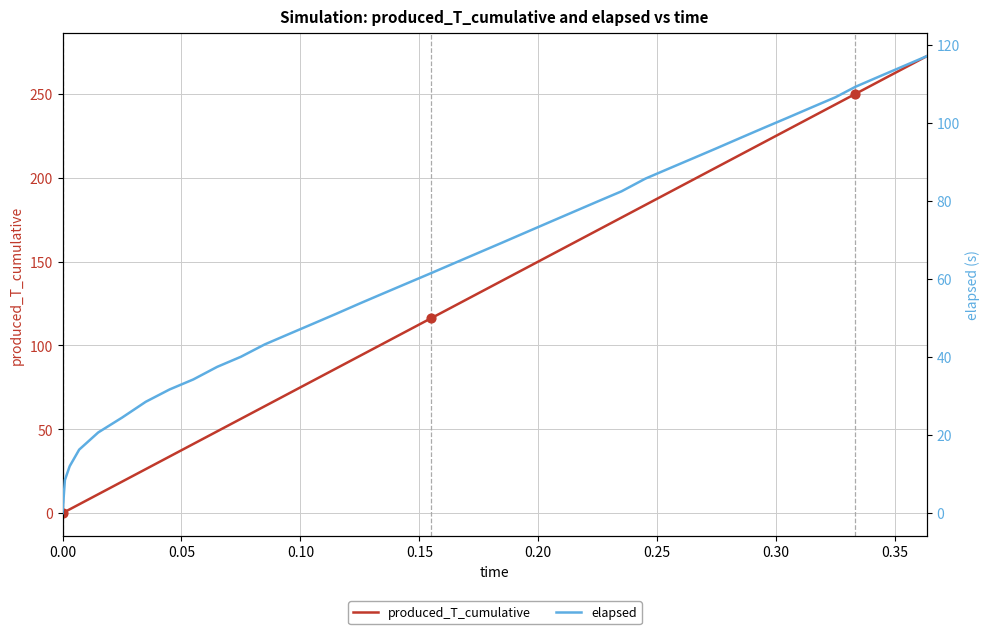

Which series has the largest total across all categories?

produced_T_cumulative